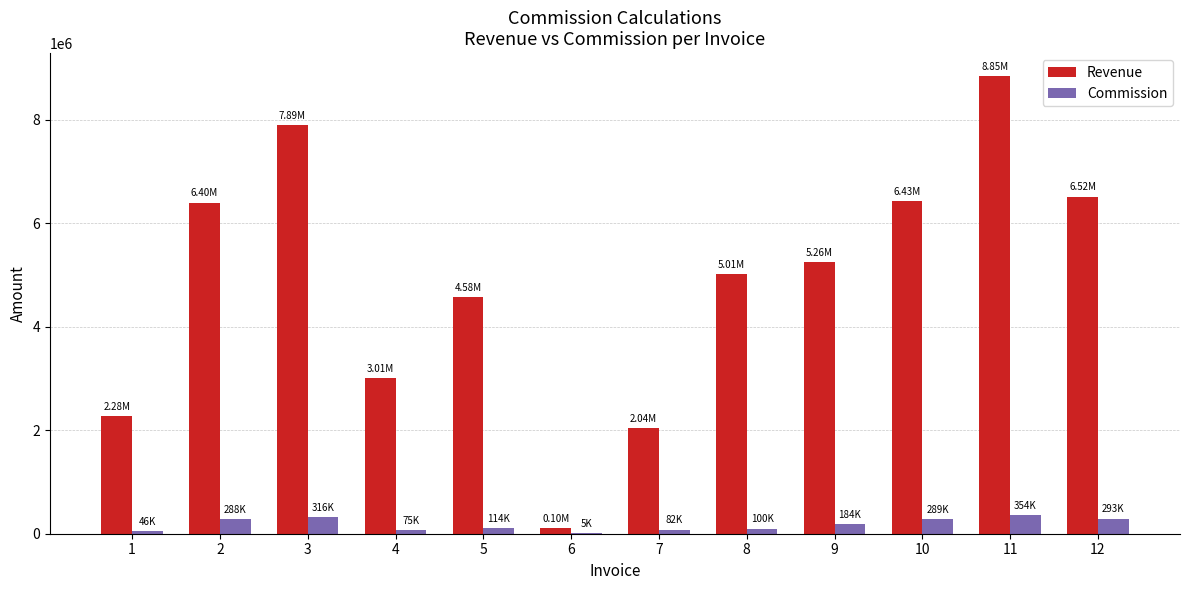

How many categories are shown in the chart?

12